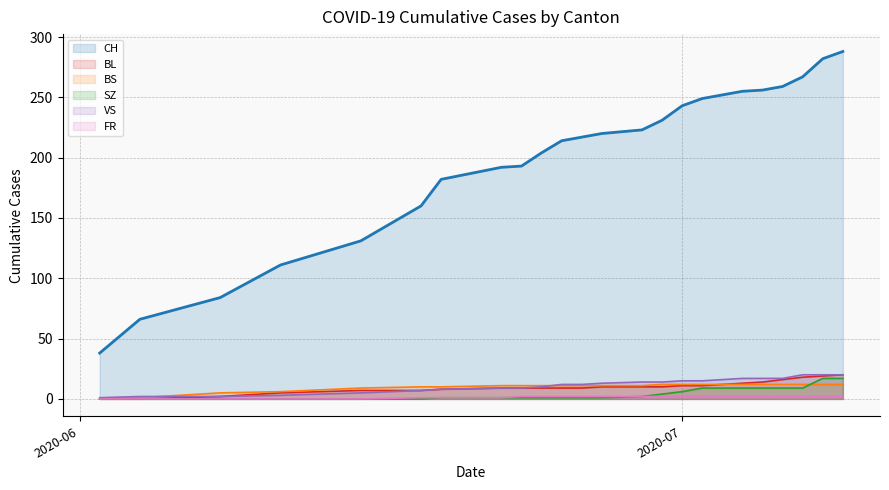

What is the highest value of the BS series?

12